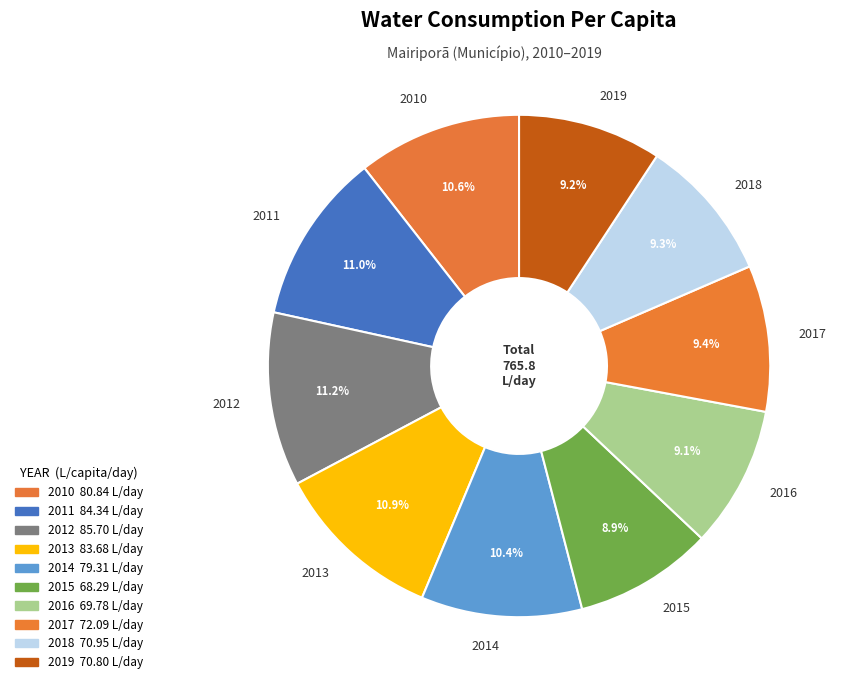

To the nearest percent, what is the difference between the 2017 and 2010 slice percentages?

1%